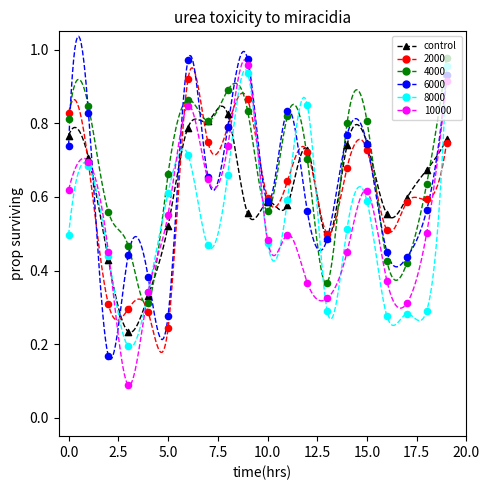

Is the value of CH2 at 11 greater than the value of CH1 at 9?

Yes